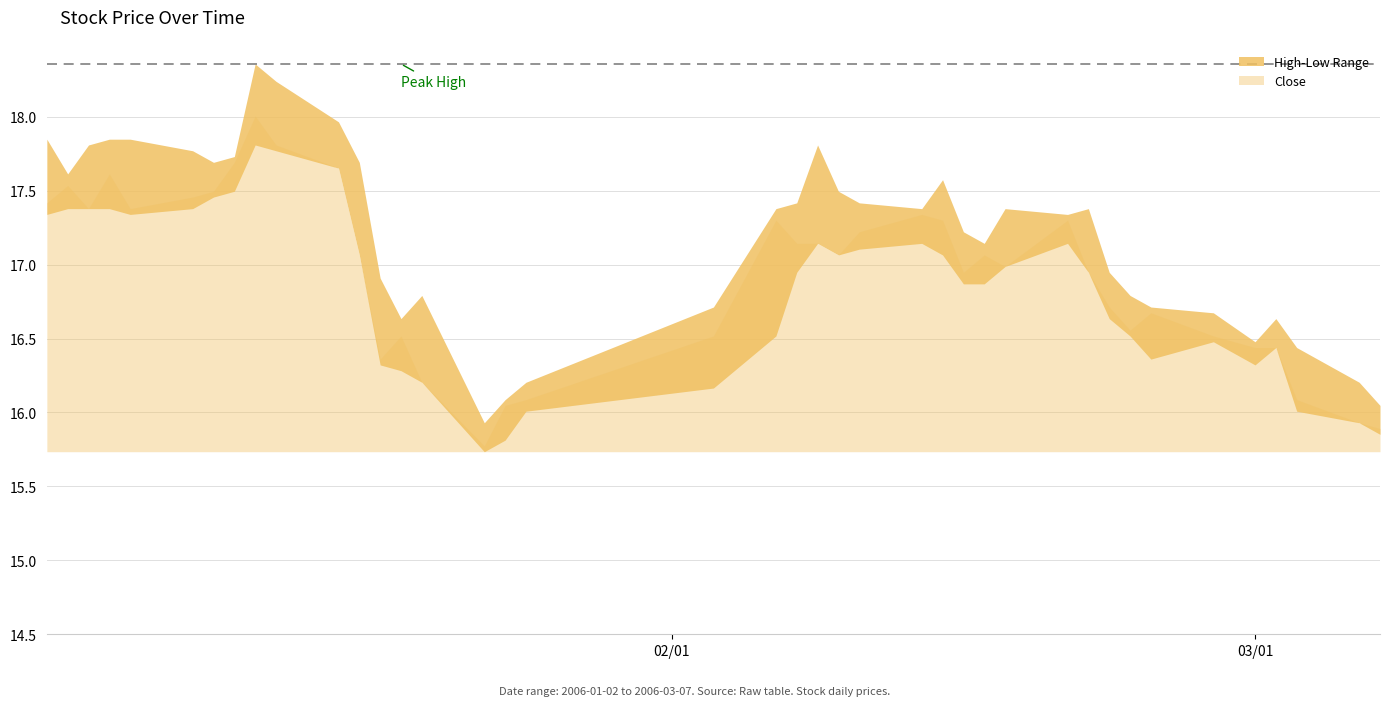

What is the value of the low point at the 20th from the left?

16.5